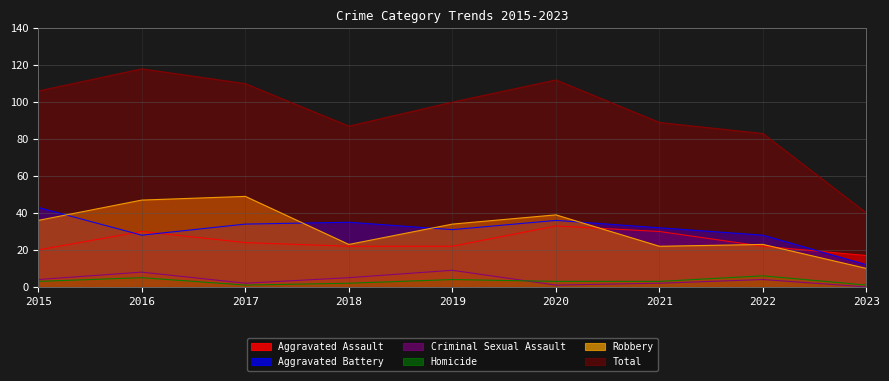

How many data points in Robbery are less than 34?

4